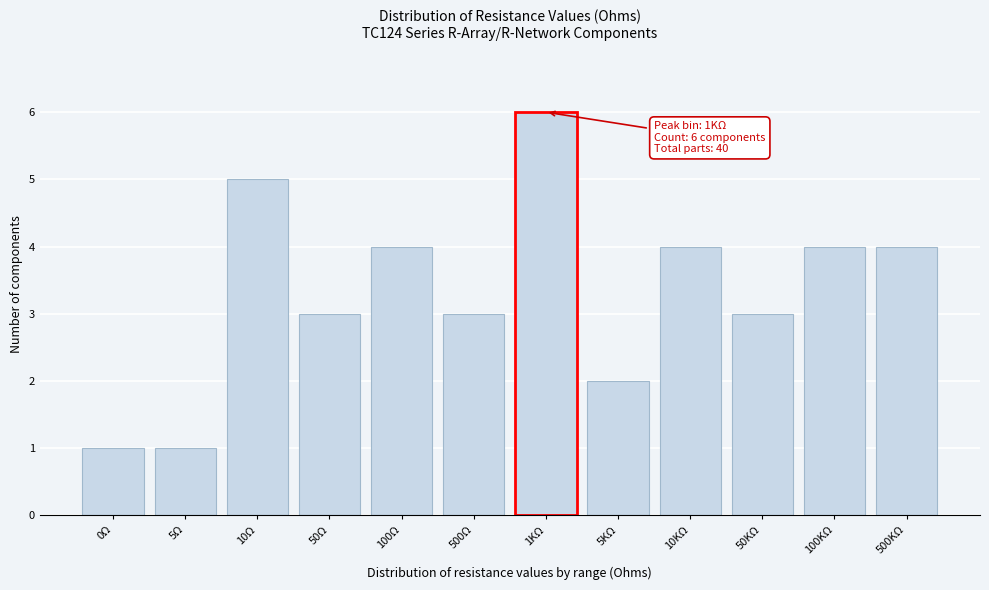

Reading left to right, what are all the values shown in this chart?

1	1	5	3	4	3	6	2	4	3	4	4